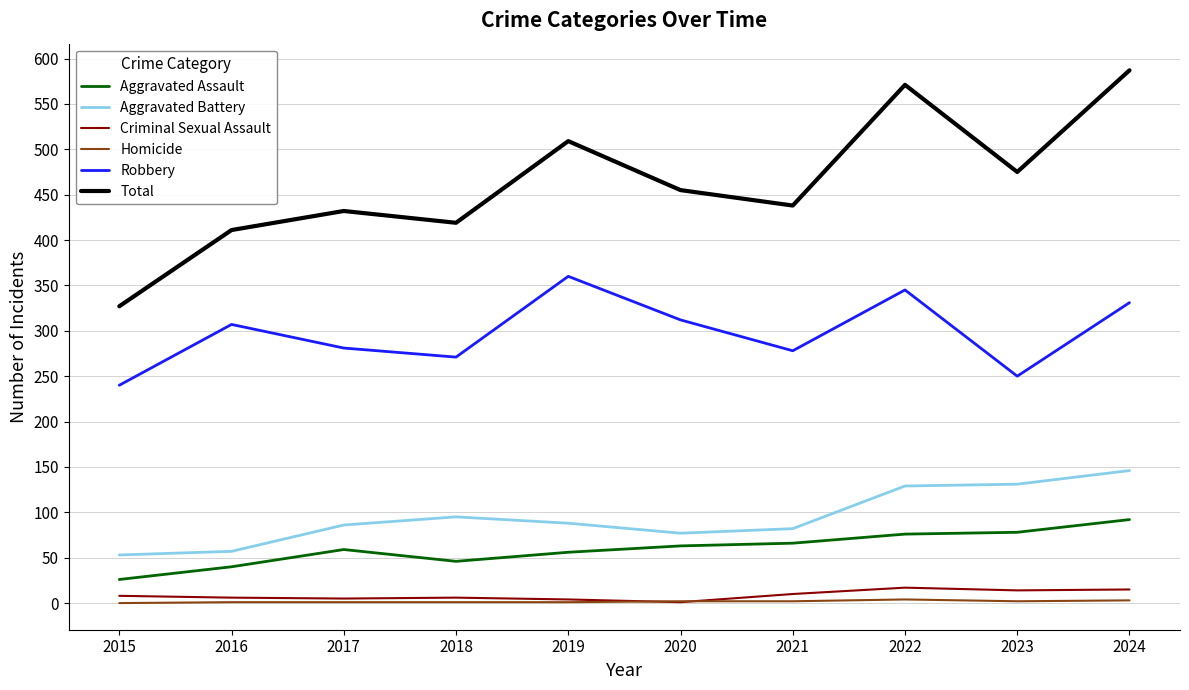

At which label does Total first exceed 455?

2019